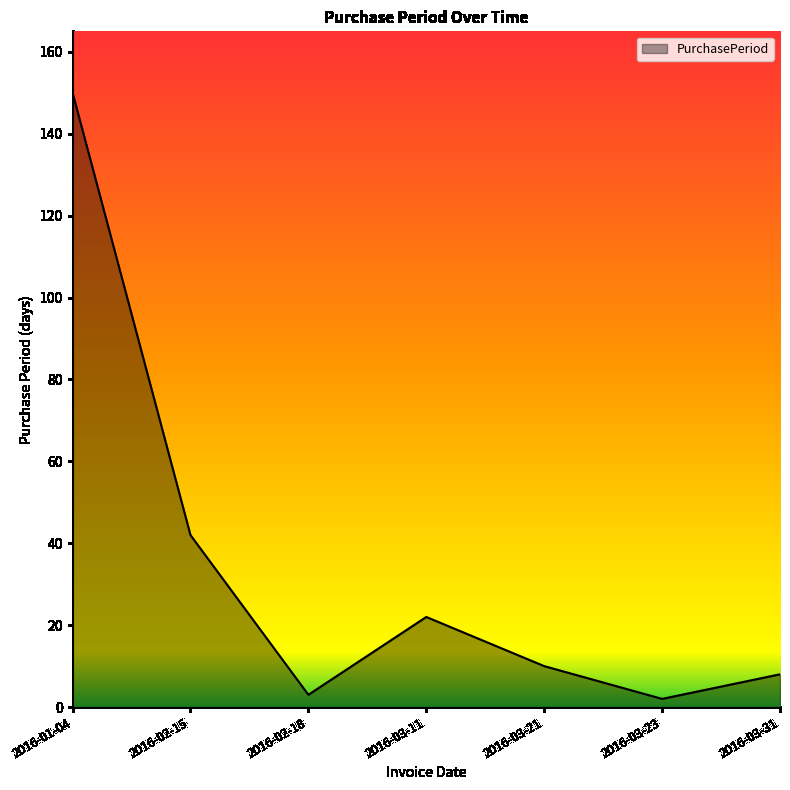

Where is the first local maximum?

2016-03-11